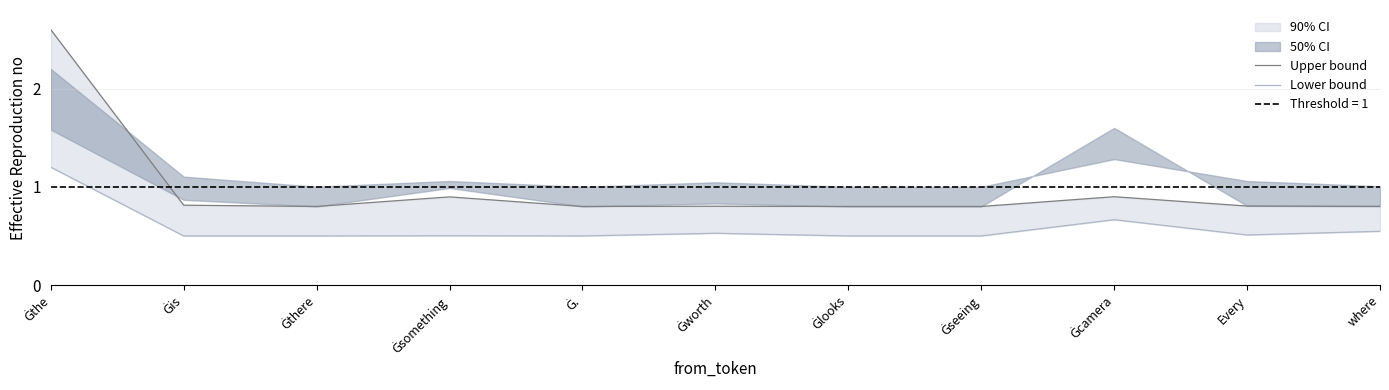

True or false: Upper bound and Lower bound cross at least once.

False